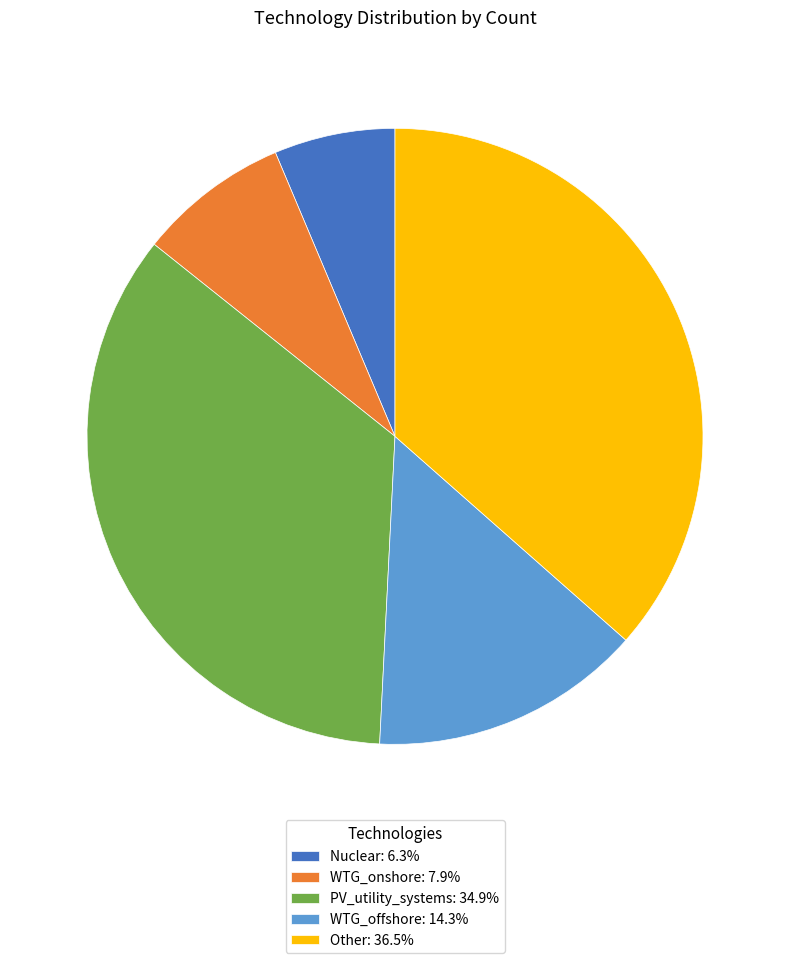

Which slice is the smallest?

Nuclear